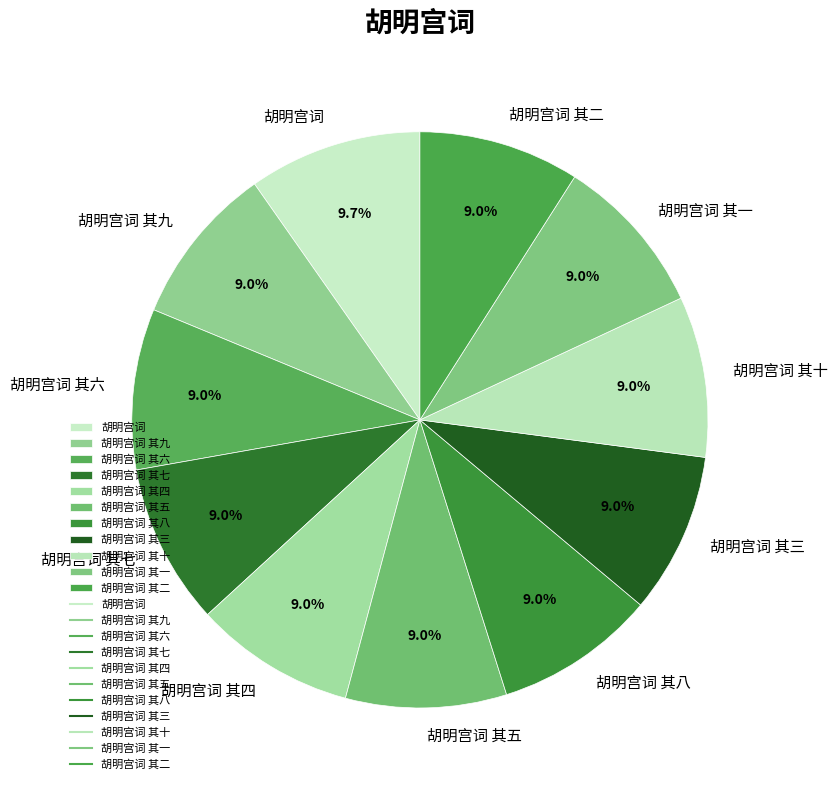

To the nearest percent, what percentage of the pie is 胡明宫词 其十?

9%